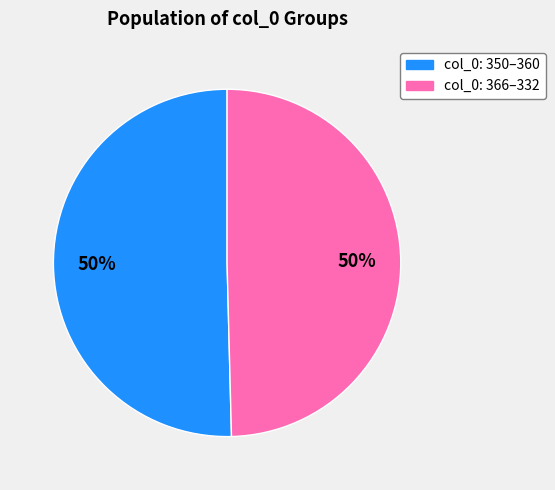

To the nearest percent, what is the average slice percentage?

50%